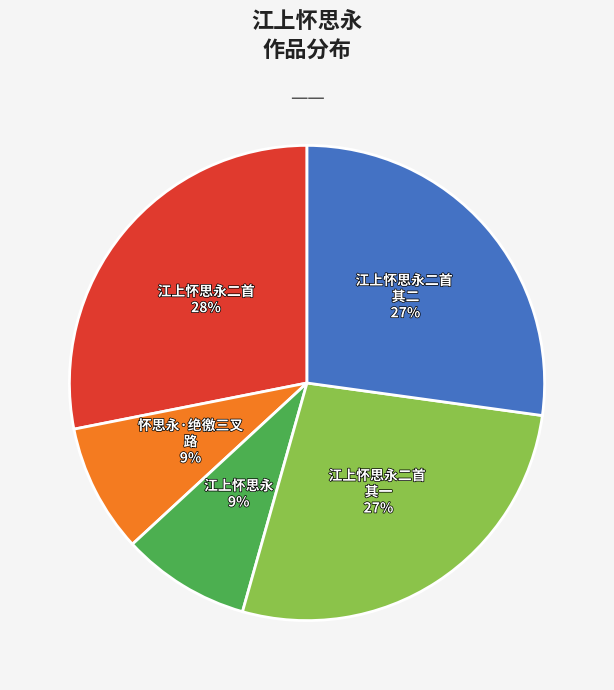

How many segments does this pie chart have?

5